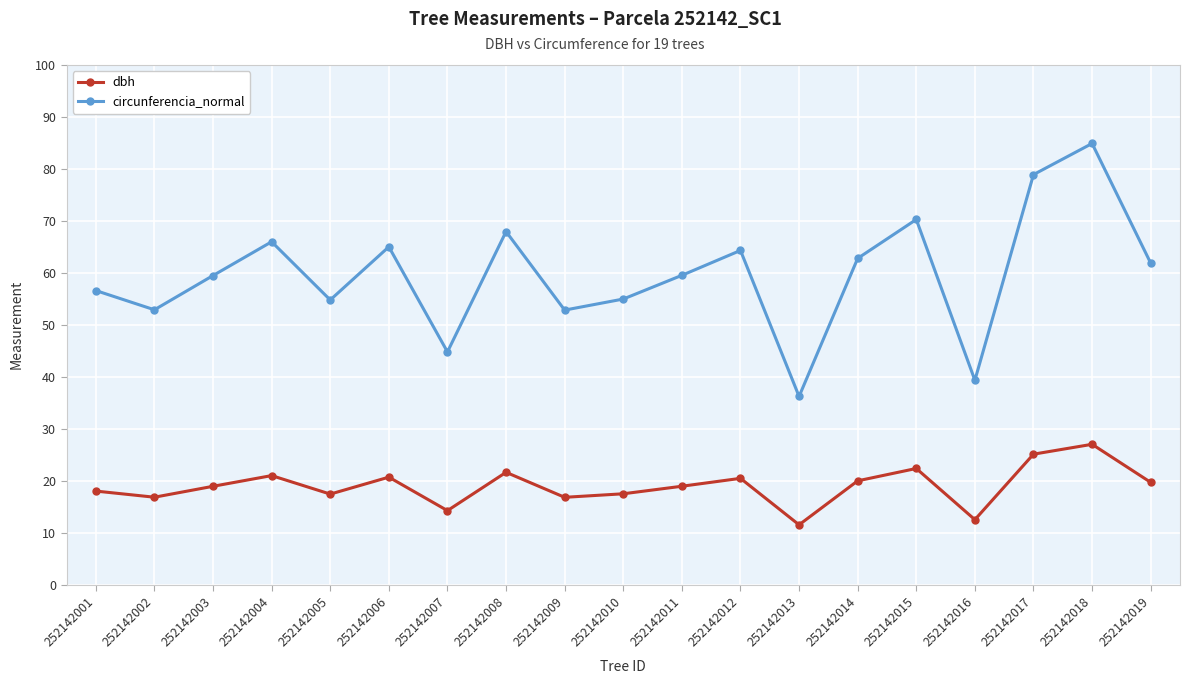

The circunferencia_normal series shows 53.1 at 252142013. True or false?

False